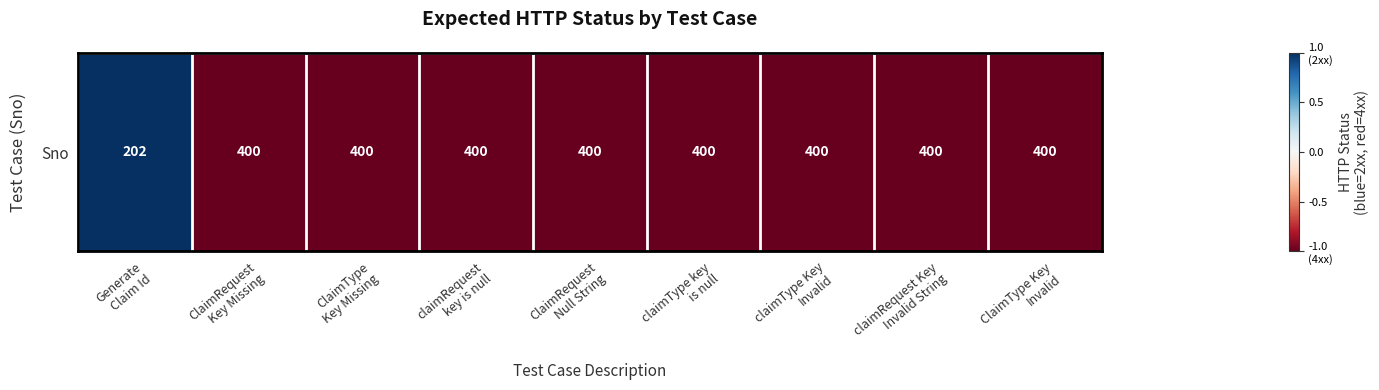

Which category has the lowest value across all series?

ClaimRequest
Key Missing